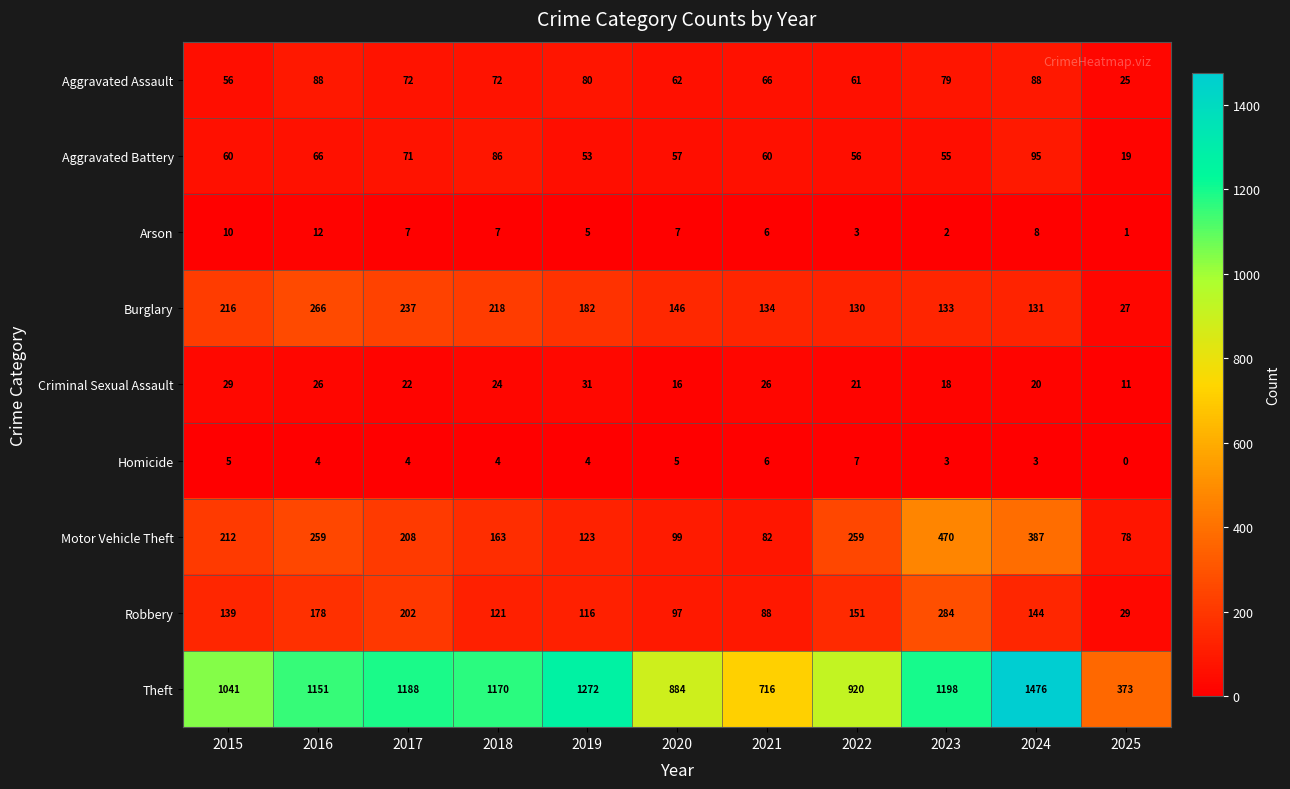

Rank the series by their maximum value, from lowest to highest.

Homicide, Arson, Criminal Sexual Assault, Aggravated Assault, Aggravated Battery, Burglary, Robbery, Motor Vehicle Theft, Theft